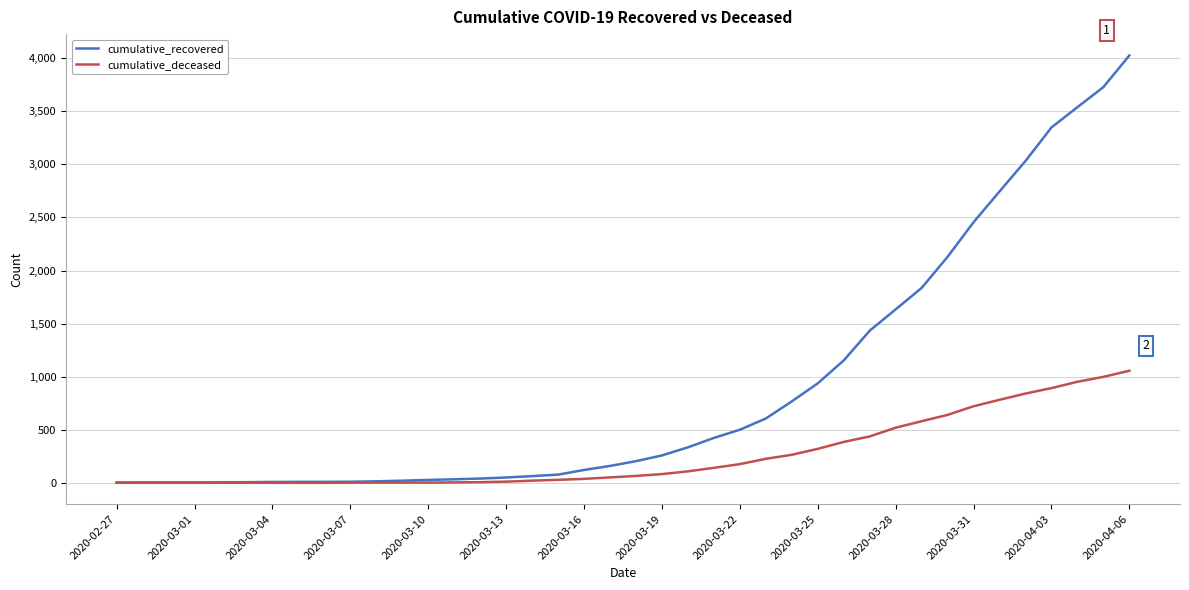

Which series has the largest total across all categories?

cumulative_recovered